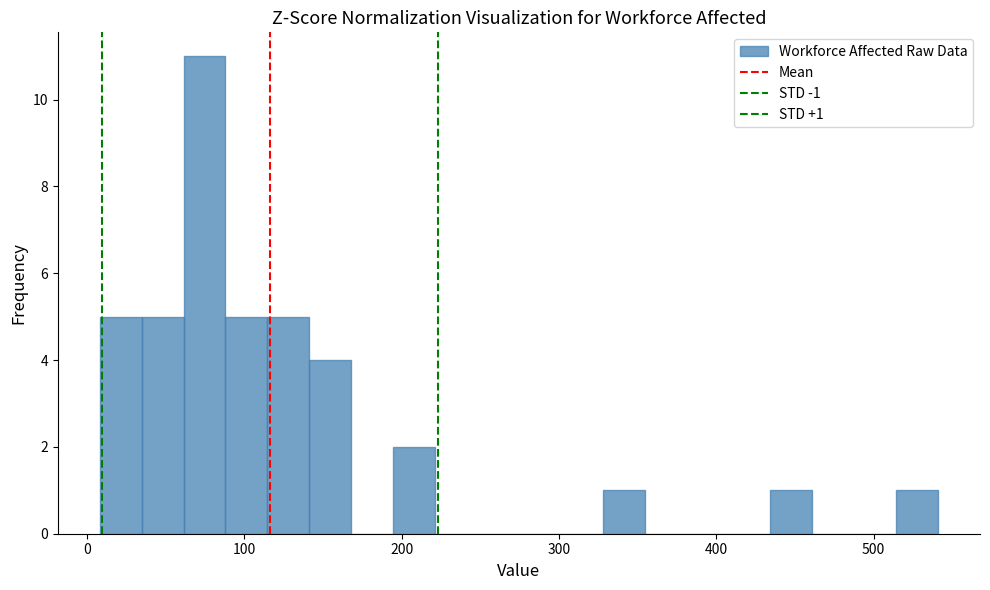

Around what value on the x-axis is the tallest bar? Give the approximate position of its centre, as read against the axis.

70